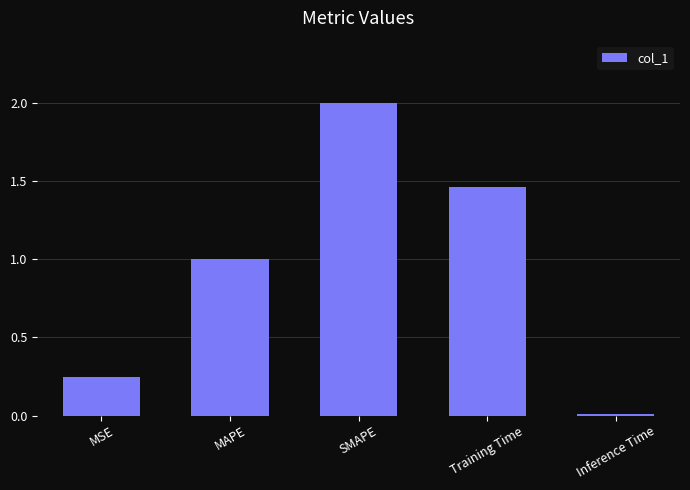

The value at SMAPE is 0.8. True or false?

False